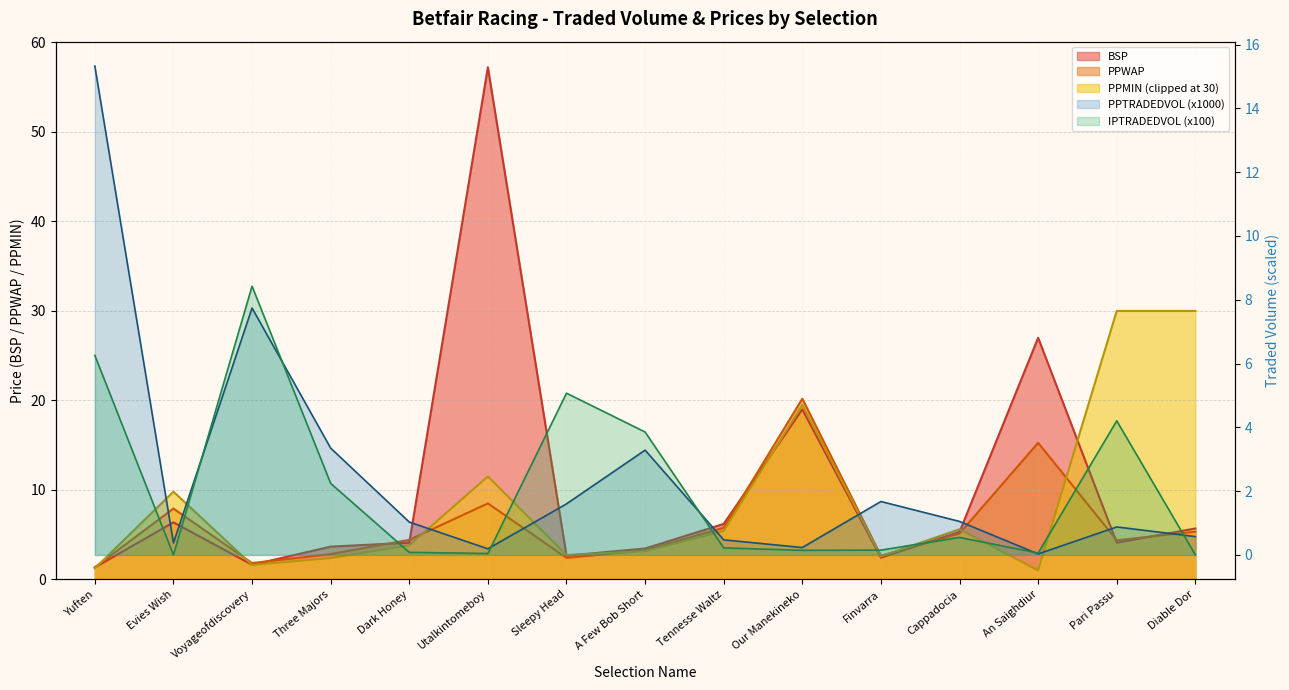

Where is the first local minimum for IPTRADEDVOL?

Evies Wish